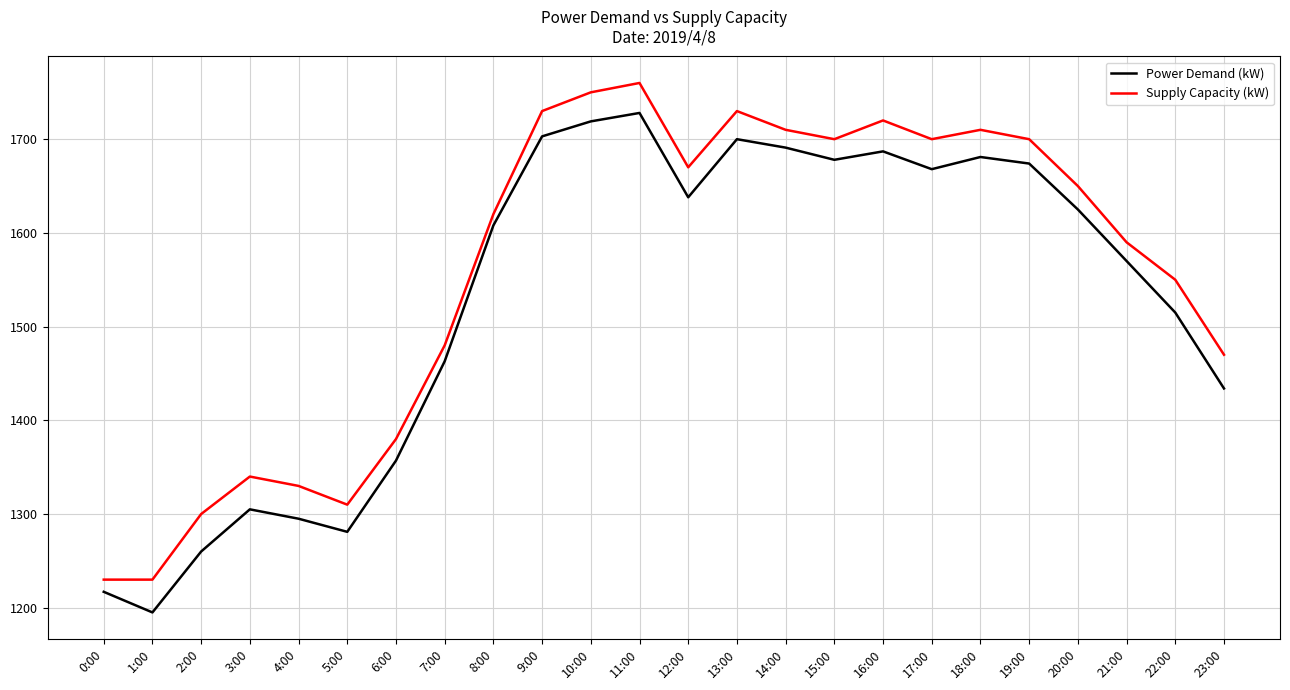

Which series has the largest total across all categories?

Supply Capacity (kW)